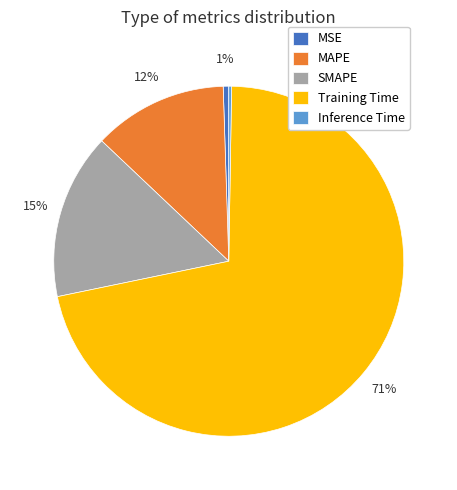

What percentage is the MAPE slice, to the nearest percent?

12%